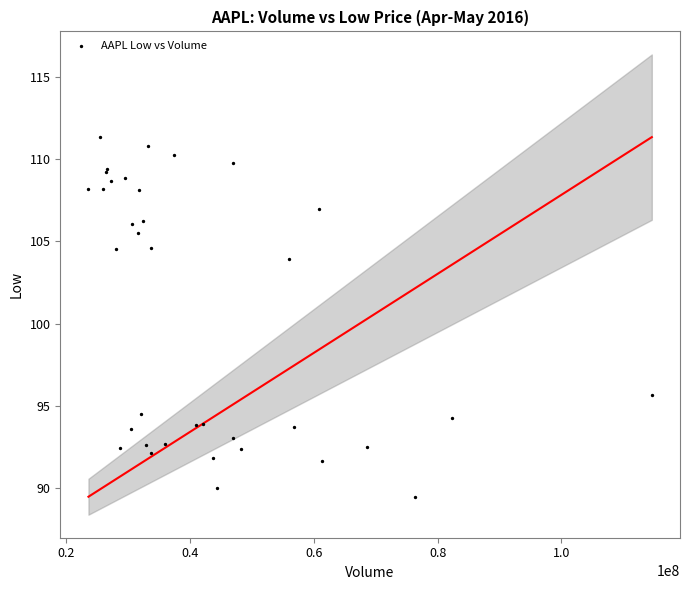

What Y value in the scatter plot is closest to 100?

103.9